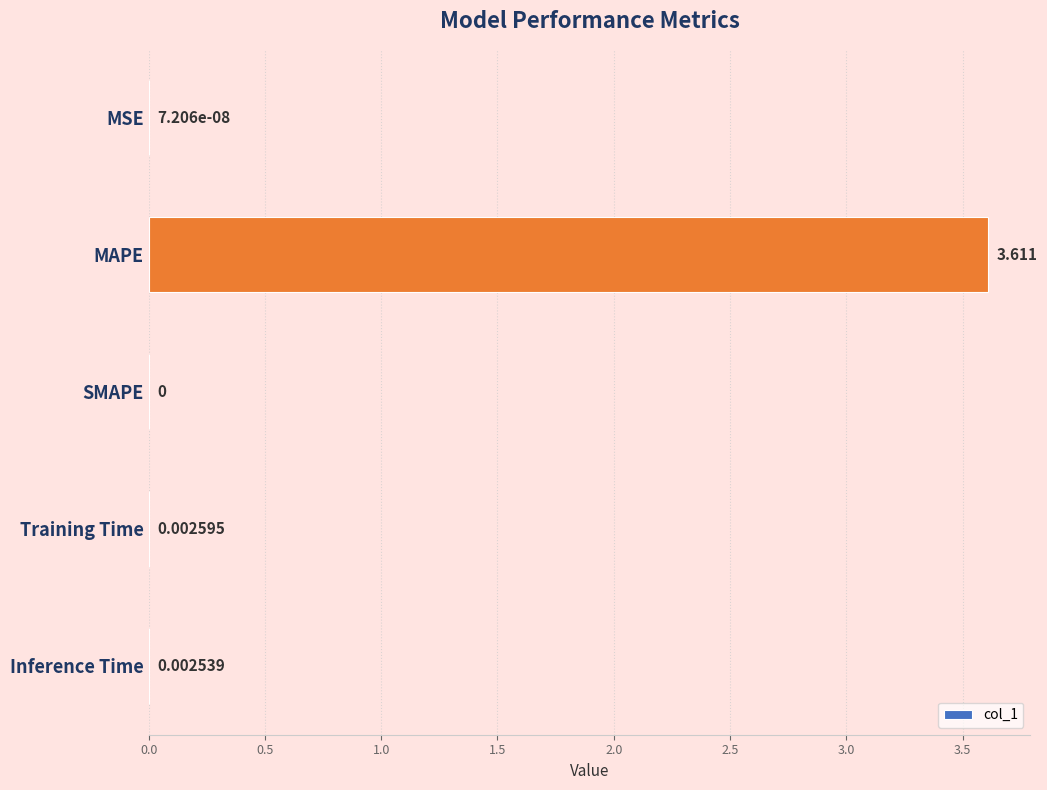

Where is the data nearest to the value 1?

Training Time